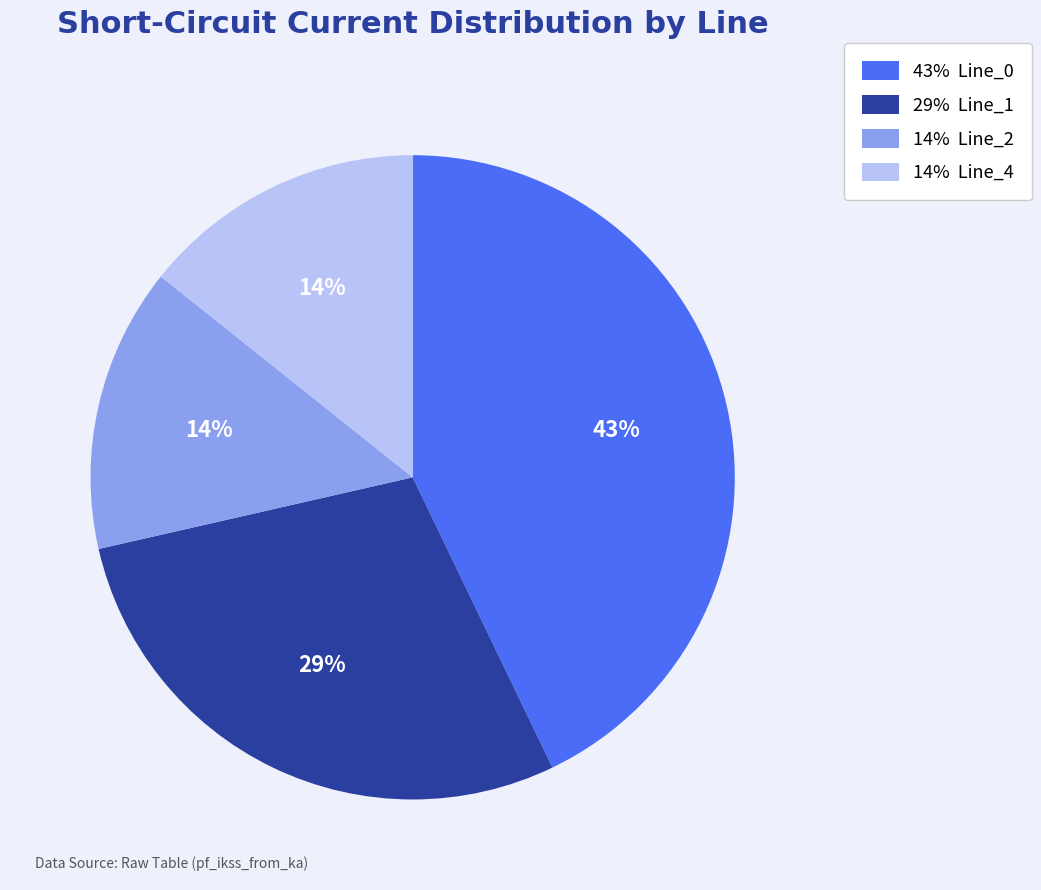

Count the number of slices in the pie.

4